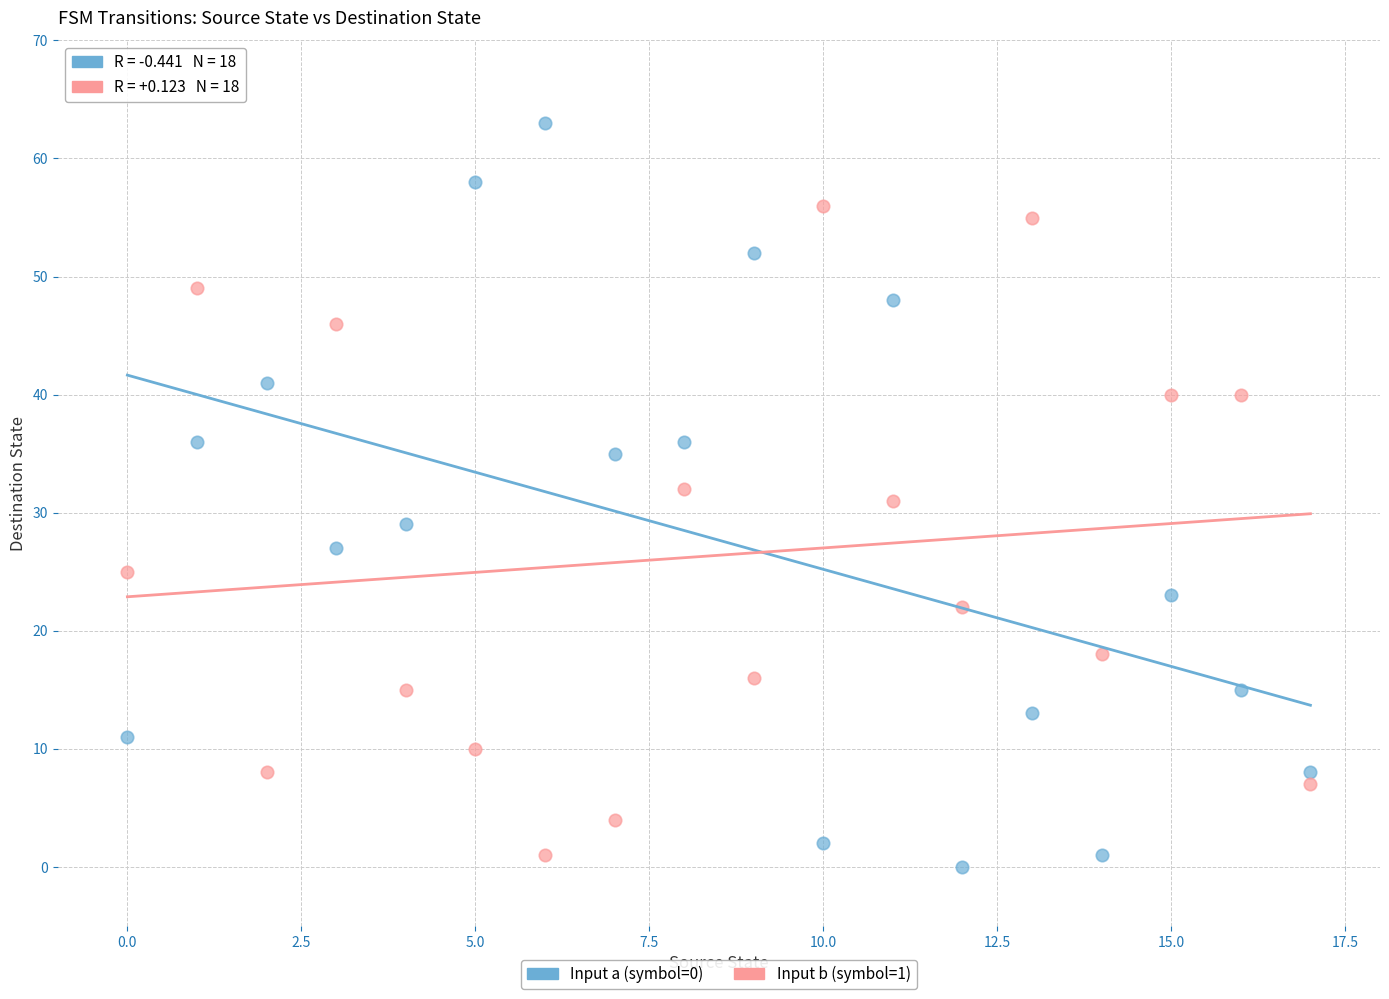

Across all data points, what is the range of Y values (max minus min)?

63